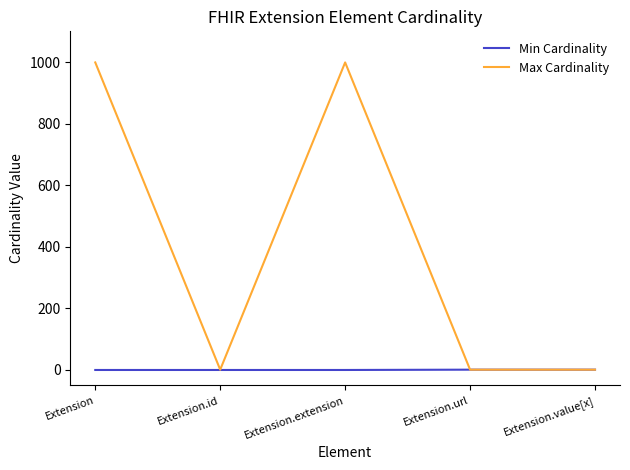

Which series changed the most between Extension.extension and Extension.url?

Max Cardinality